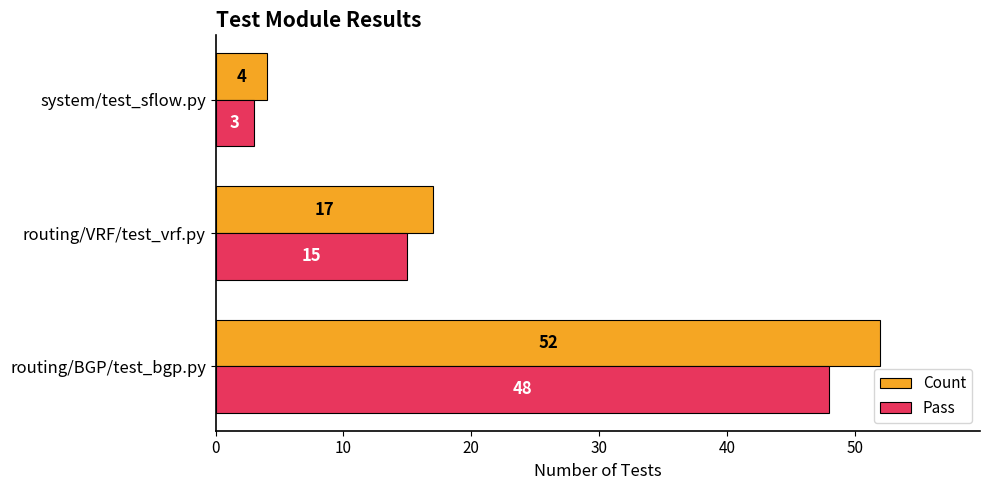

Which category has the lowest value in the Pass series?

system/test_sflow.py